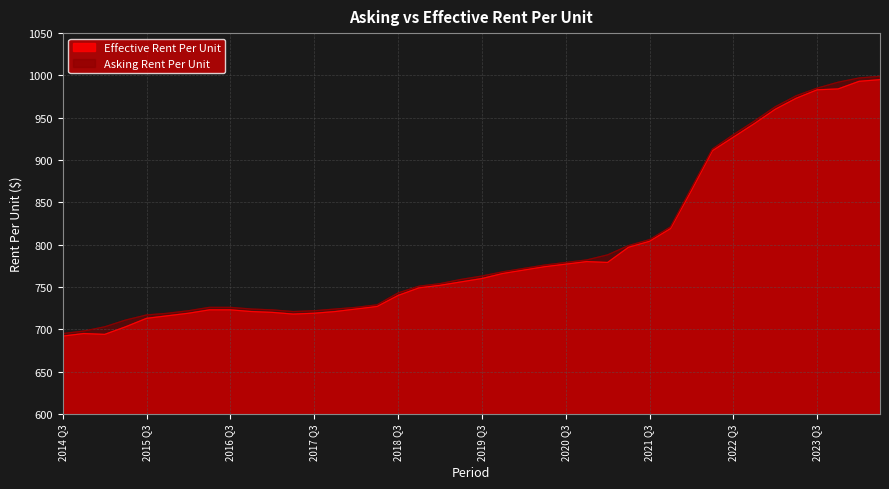

What is the lowest value of the Effective Rent Per Unit series?

692